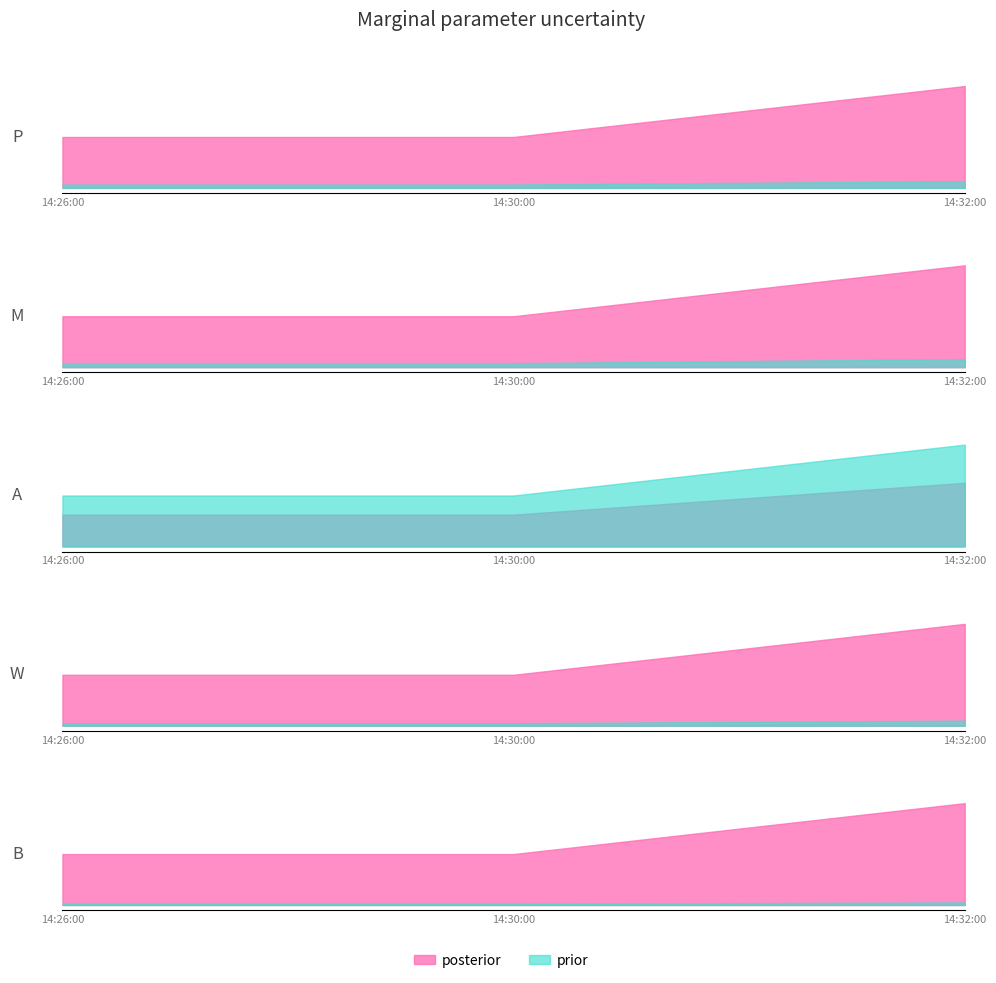

What is the difference between the maximum and minimum values?

1